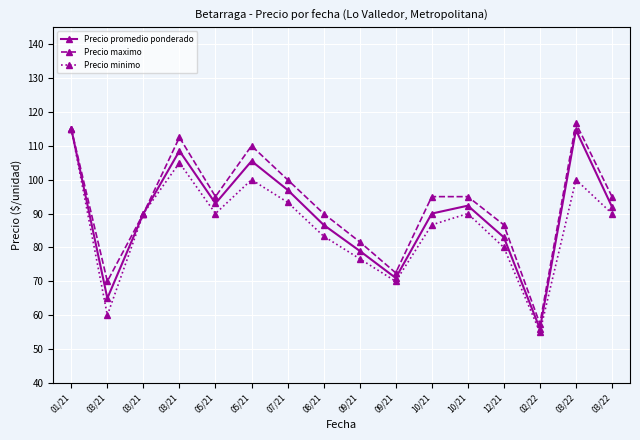

The Precio minimo series shows 67.9 at 03/21. True or false?

False